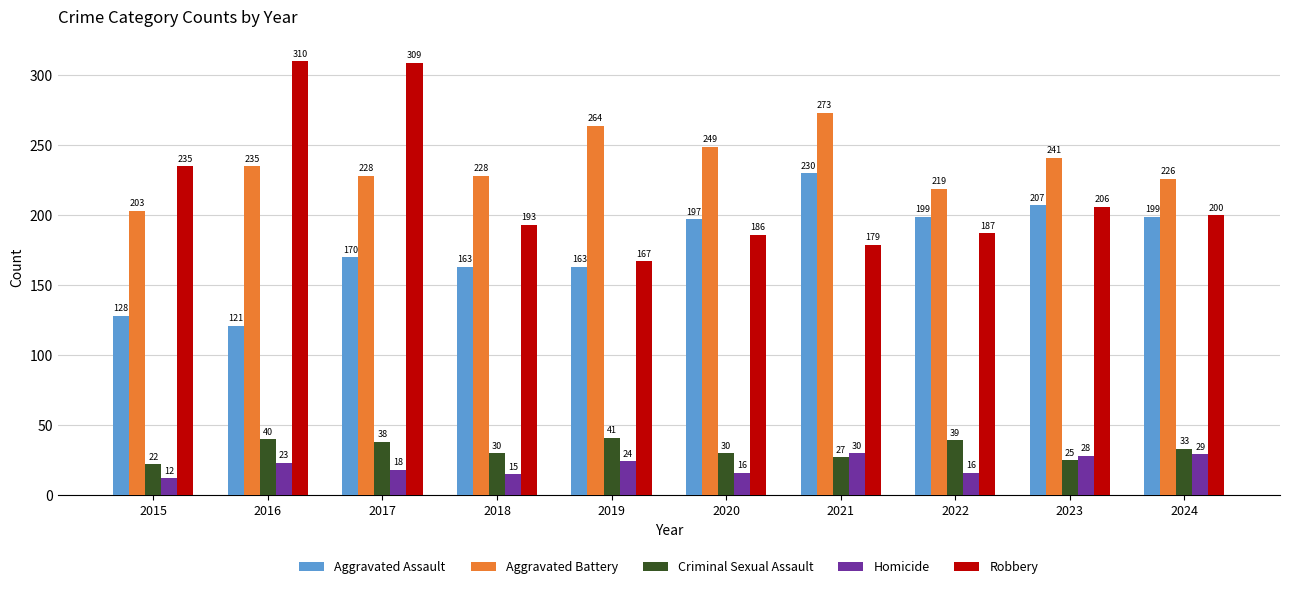

How many data points in Criminal Sexual Assault are less than 33?

5